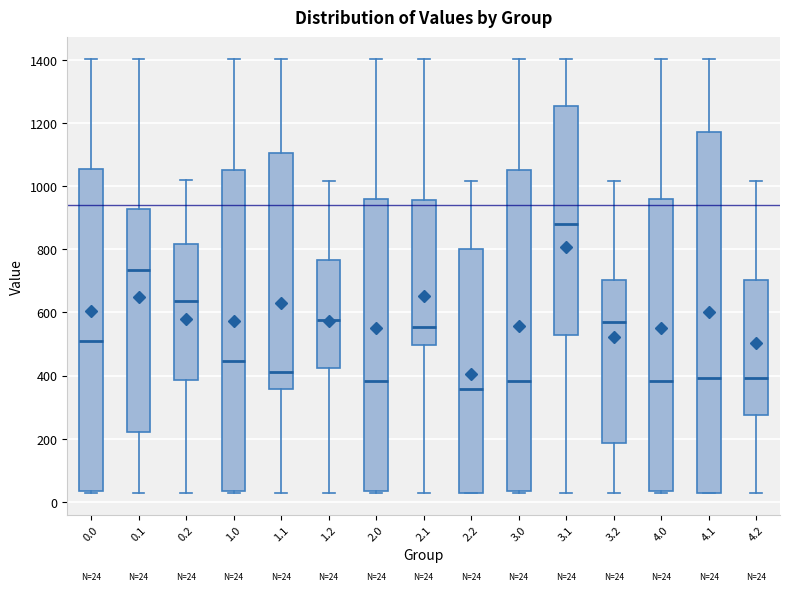

Which box's median line is the highest?

3.1